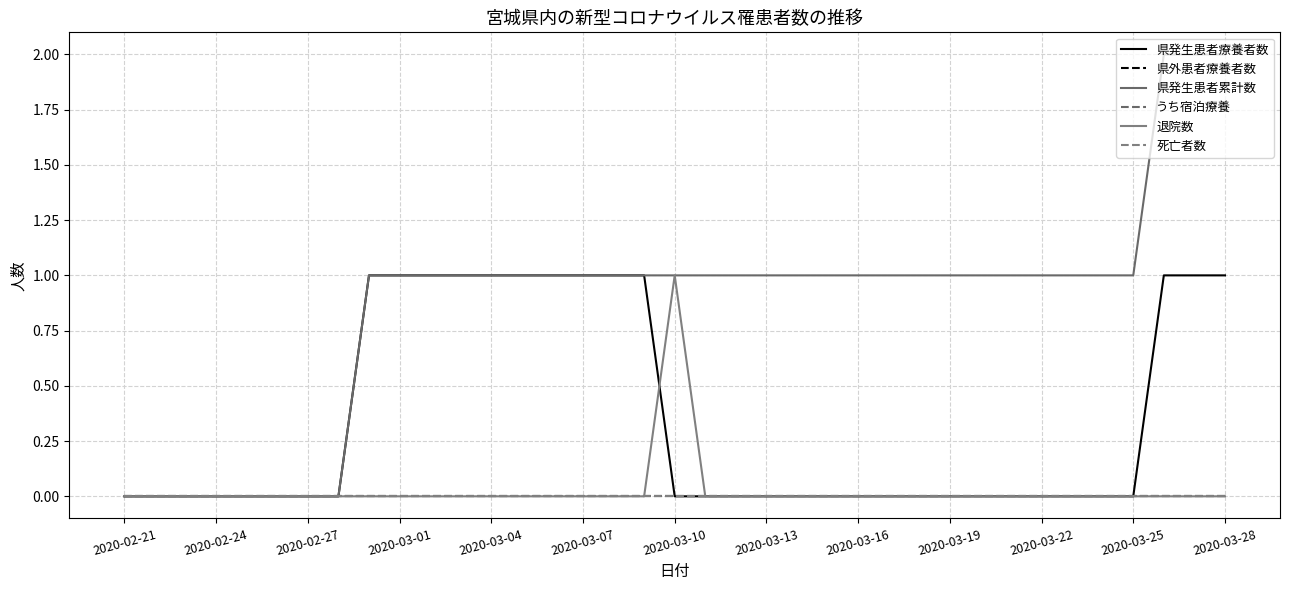

Does the chart display data point markers on the line(s)?

No